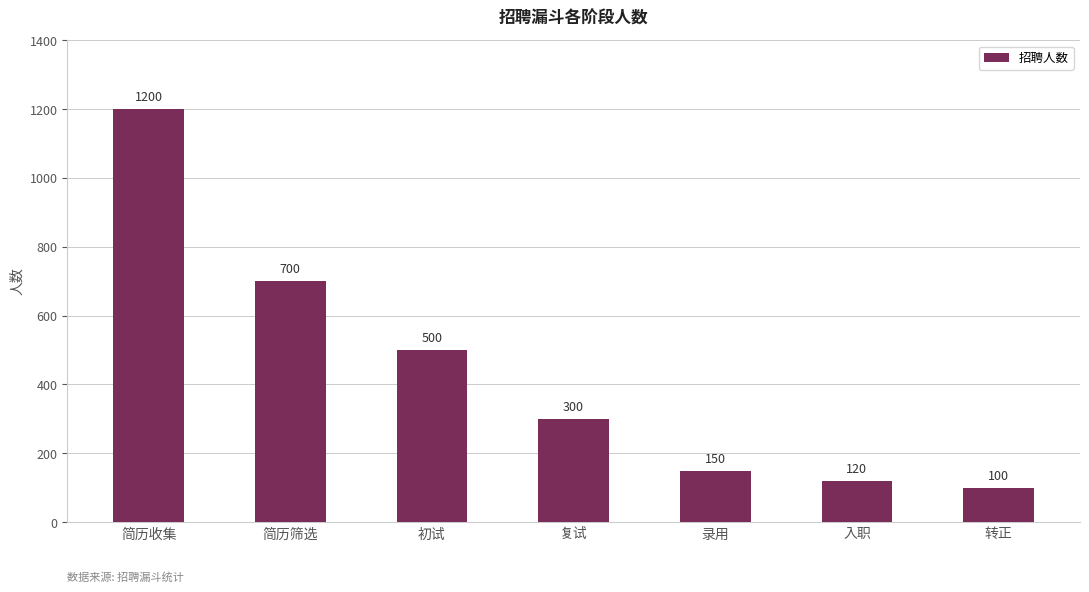

True or false: the data shows 209 at 入职.

False